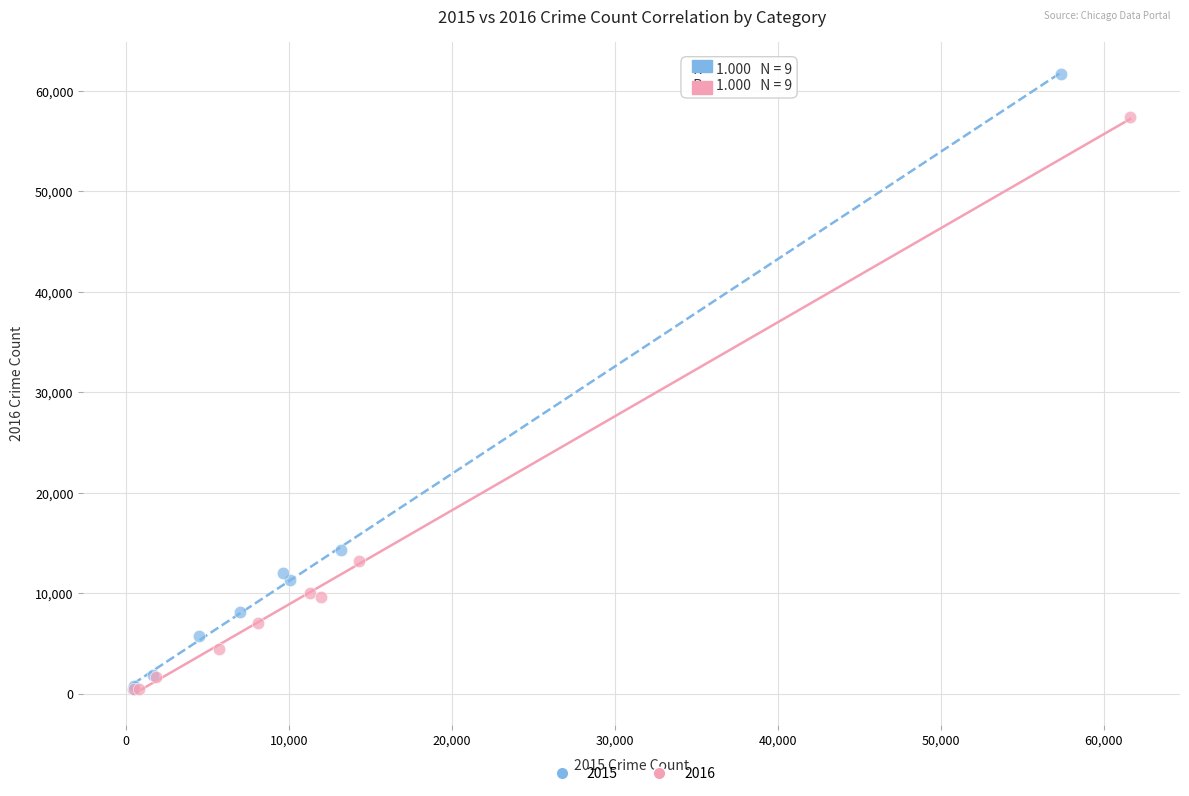

Which series has the widest spread of Y values?

2015